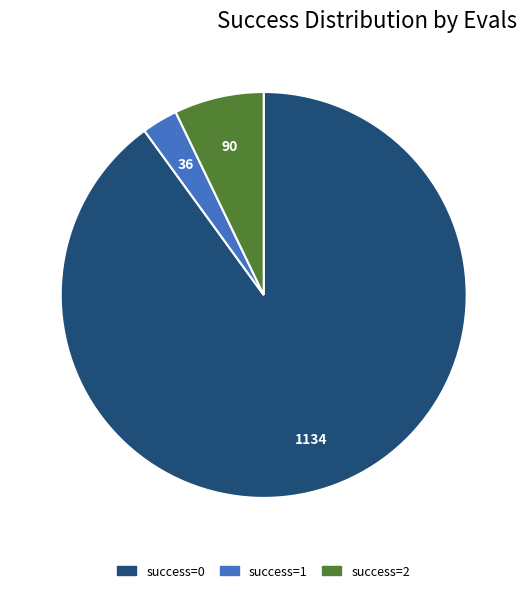

Is there any slice that represents more than half of the pie?

Yes